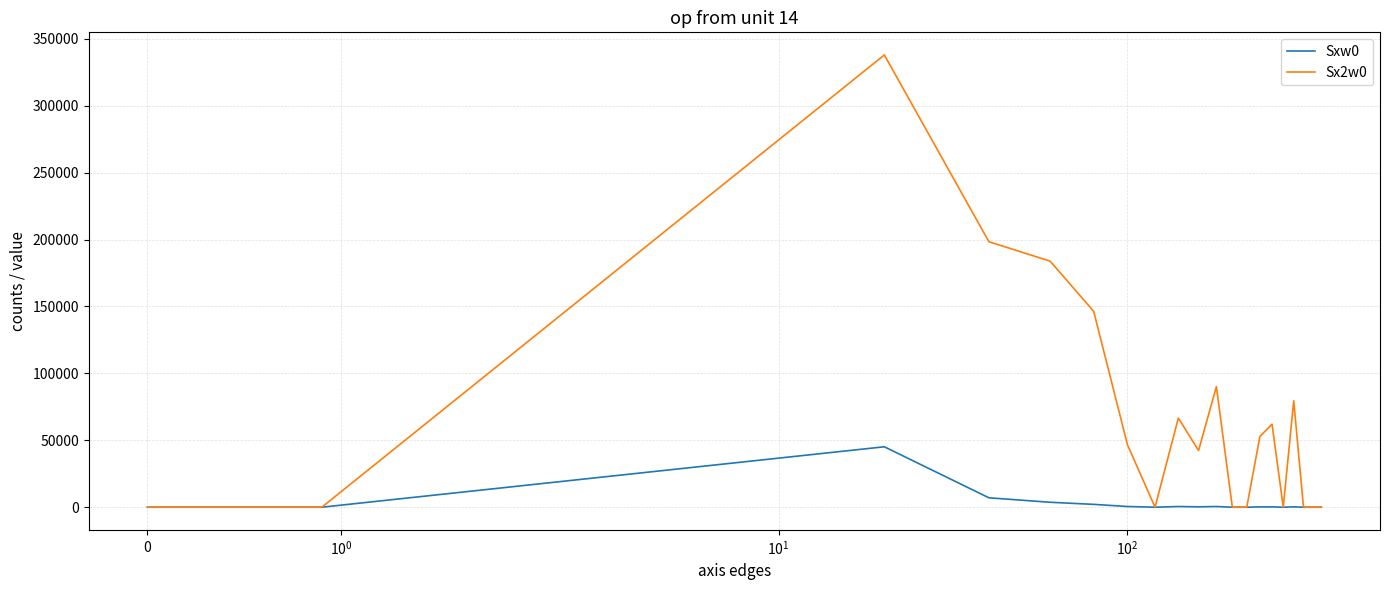

What is the sum of all Sxw0 values?

60600